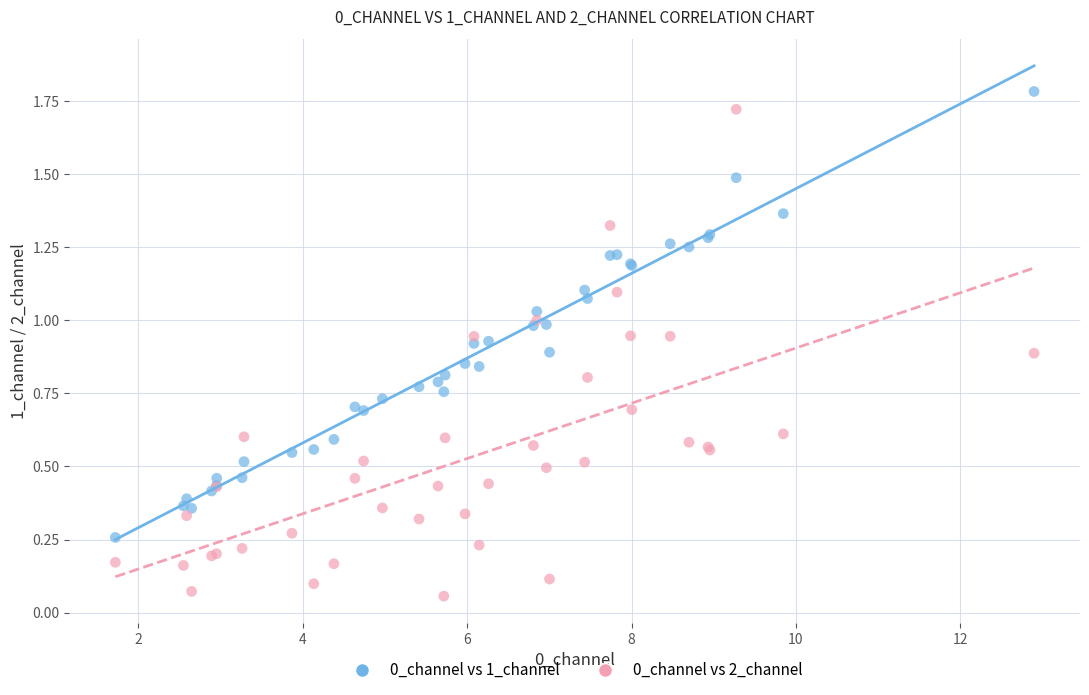

Which series reaches the maximum Y coordinate?

0_channel vs 1_channel